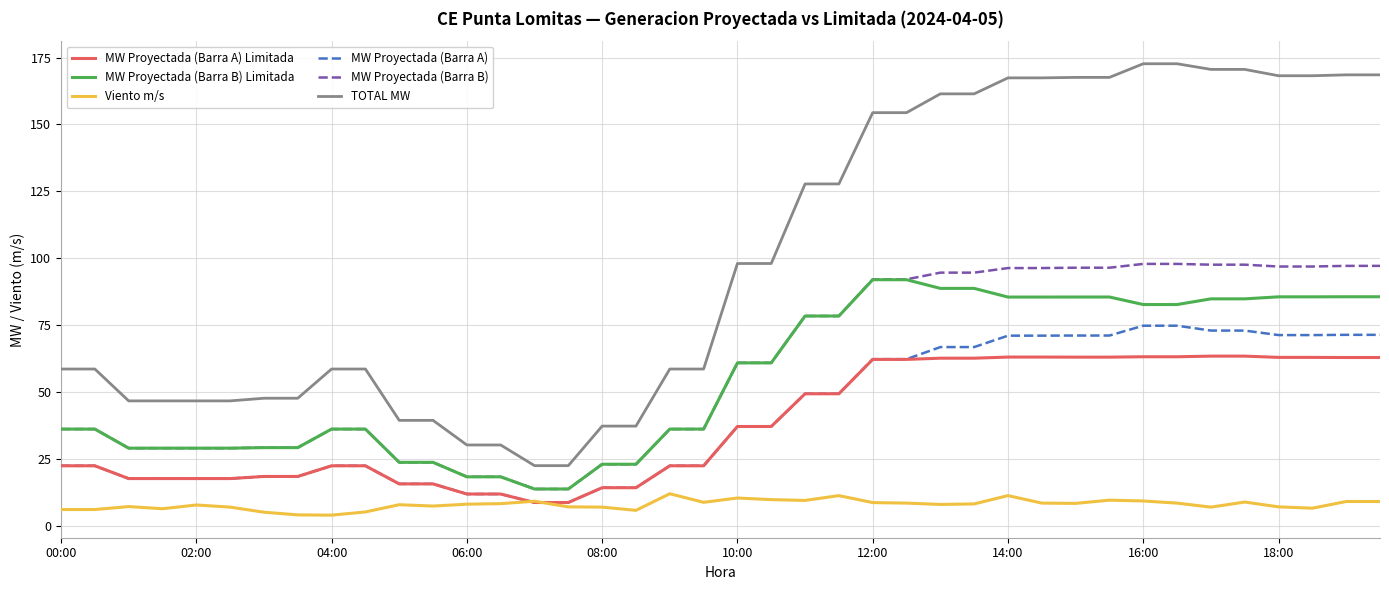

True or false: MW Proyectada (Barra B) Limitada and MW Proyectada (Barra A) Limitada cross at least once.

False